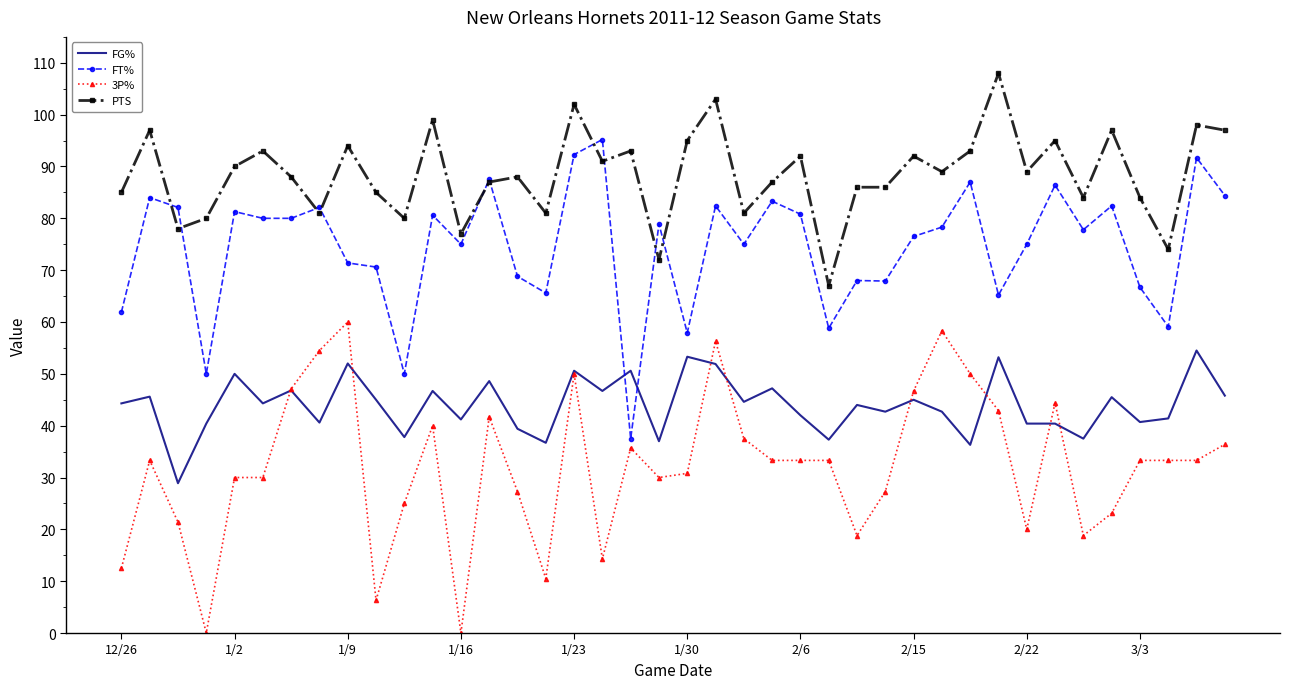

True or false: PTS and 3P% intersect in this chart.

False